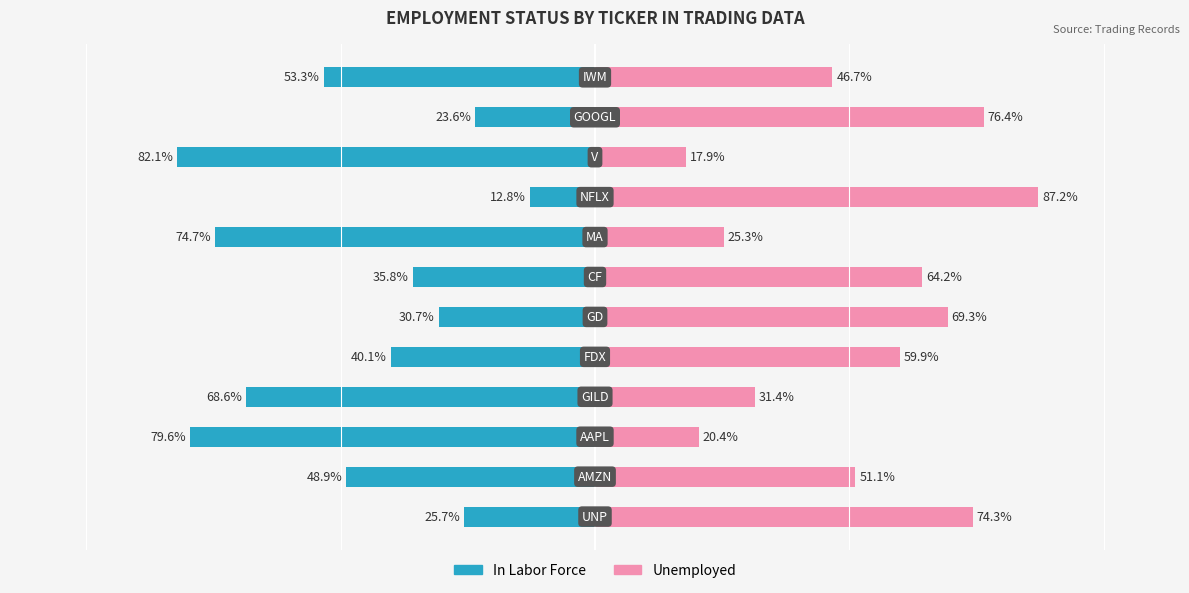

What is the value of the In Labor Force bar at the 6th from the left?

-30.7